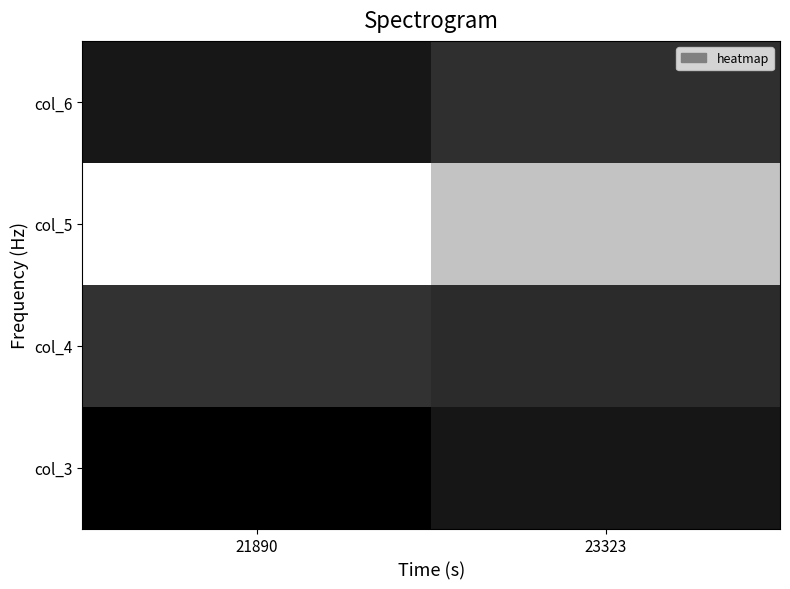

Reading left to right, transcribe all the data shown in this chart.

col_3: 21890=0.0	23323=0.1
col_4: 21890=0.2	23323=0.2
col_5: 21890=1.0	23323=0.8
col_6: 21890=0.1	23323=0.2